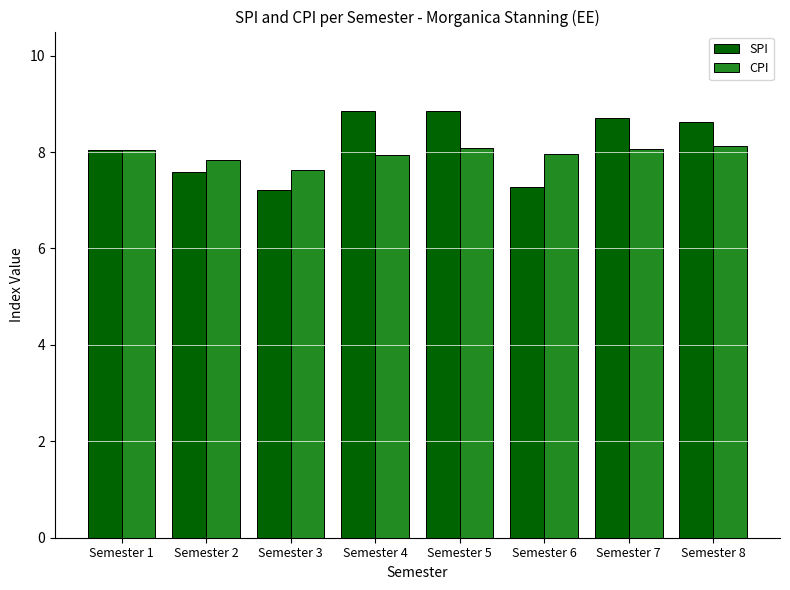

The SPI series shows 15.3 at Semester 8. True or false?

False